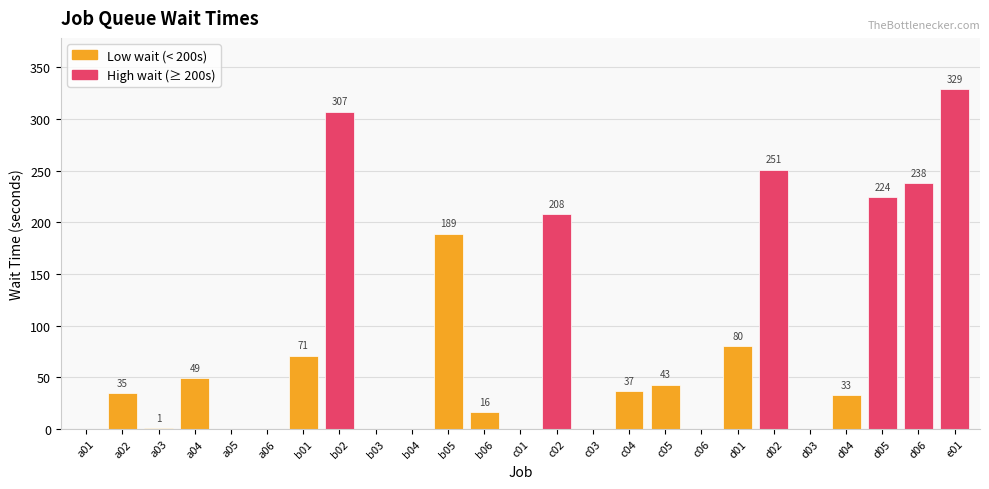

What is the sum of all values?

2111